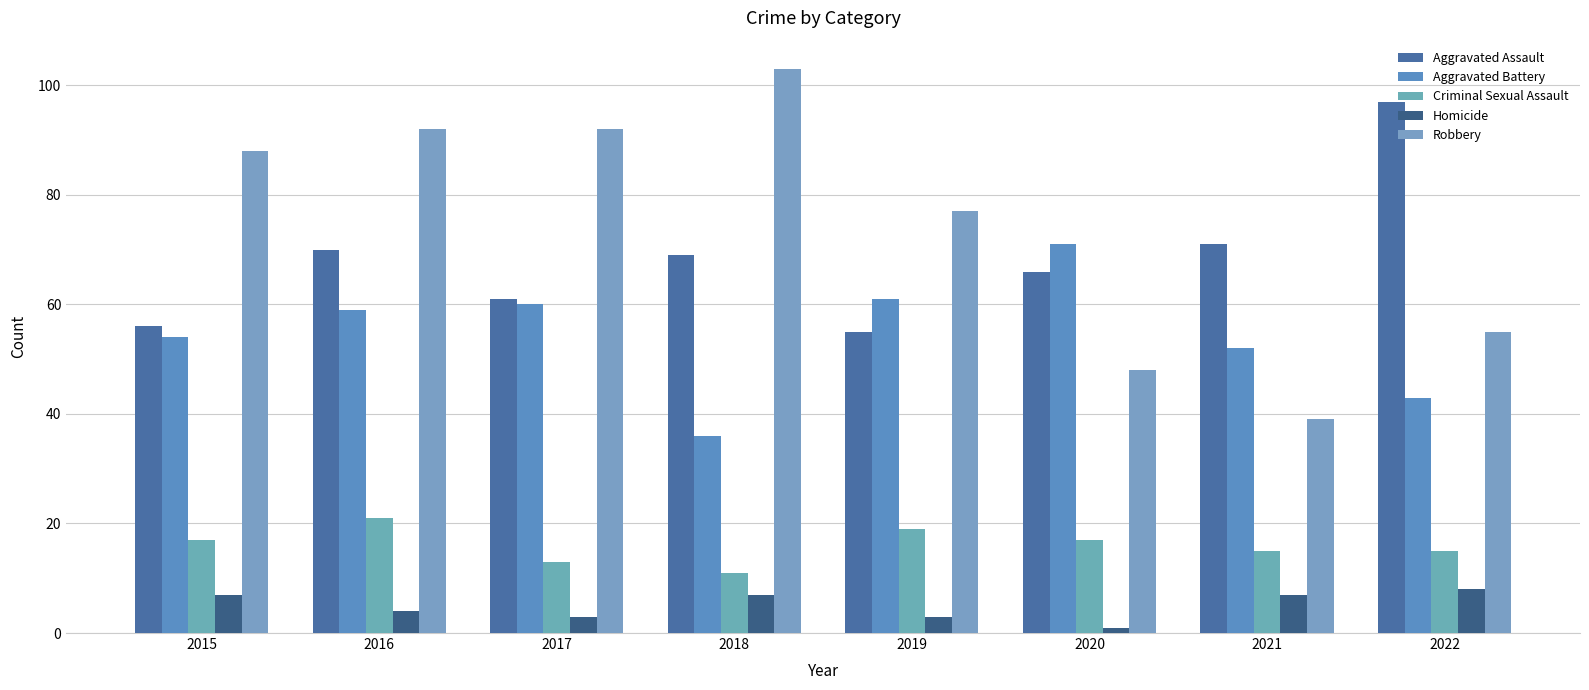

At which category is the sum across all series the highest?

2016